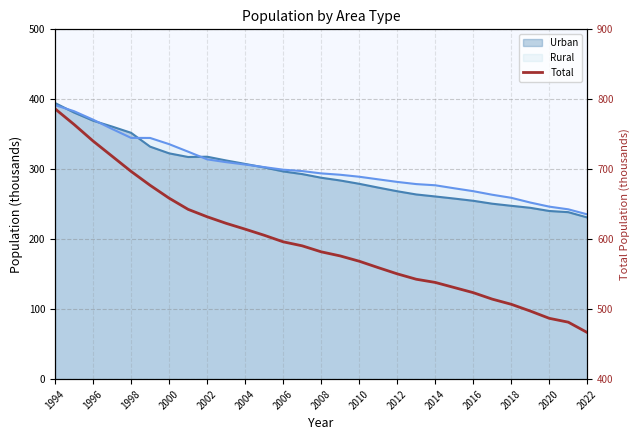

Does the chart display data point markers on the line(s)?

No